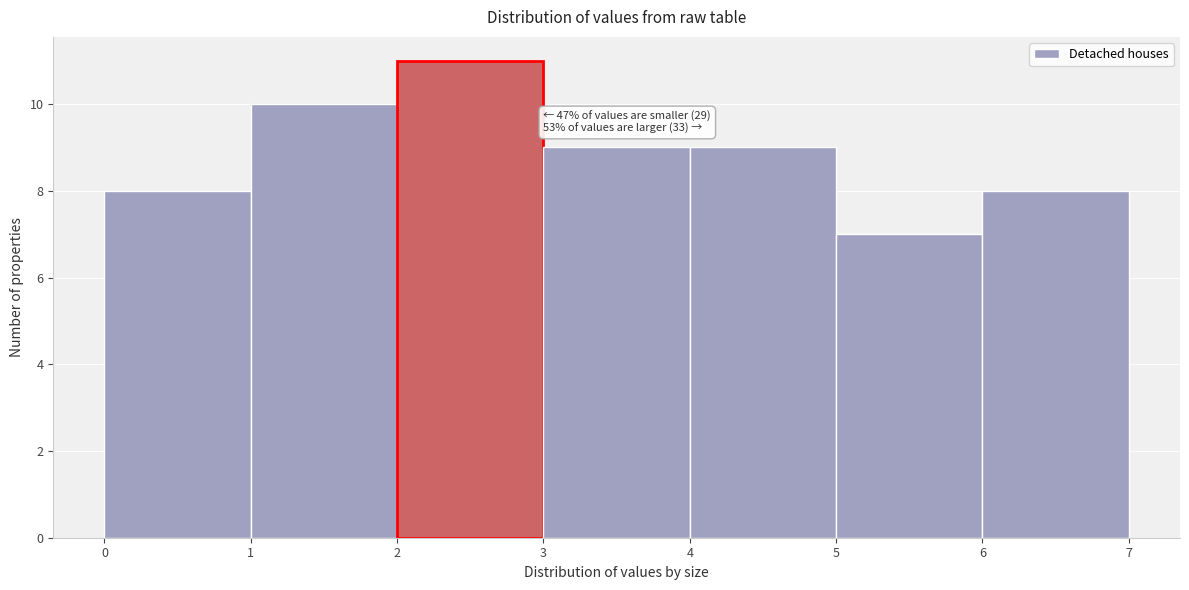

Which range on the x-axis has the tallest bar?

2 to 3